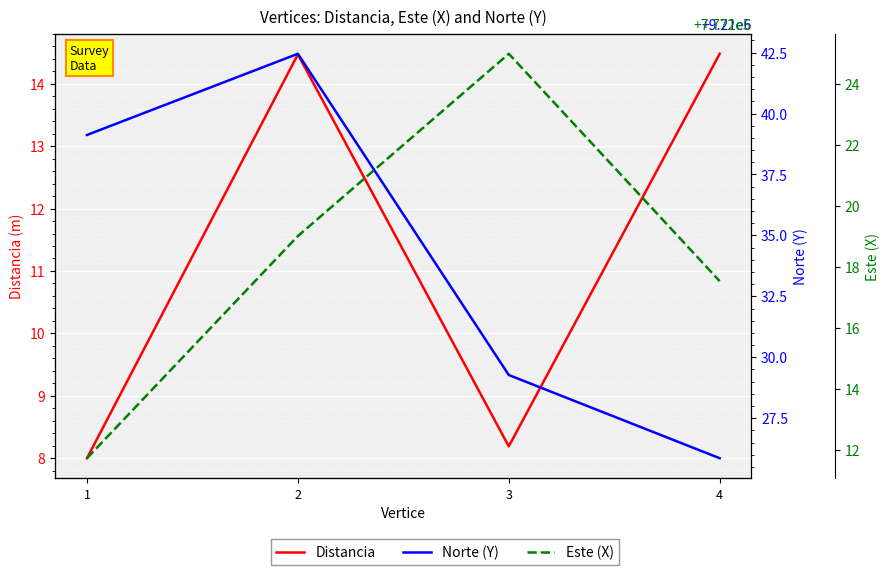

At 3, list the series in order from smallest to largest.

Distancia, Este (X), Norte (Y)